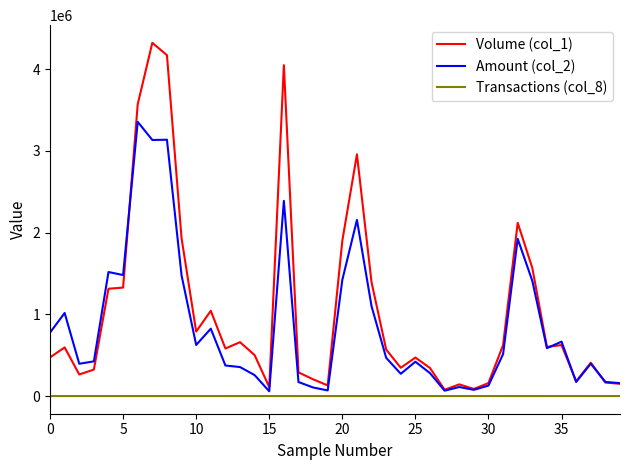

Which series has the widest spread of values?

Volume (col_1)